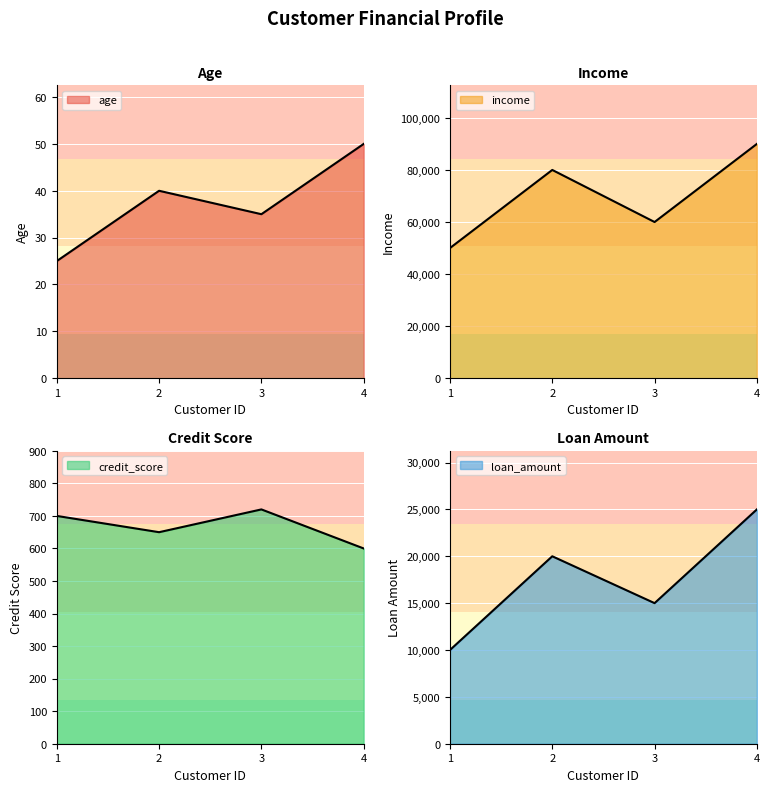

Between 3 and 4, which series saw the biggest shift?

income